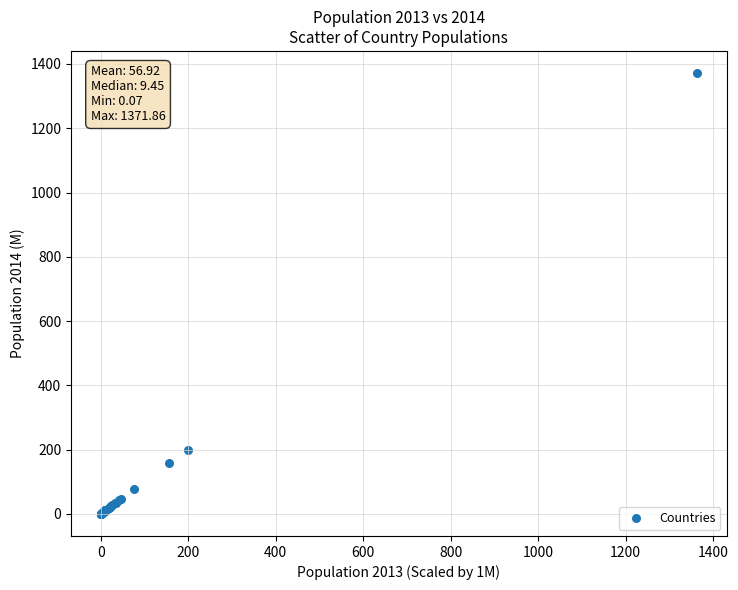

What Y value in the scatter plot is closest to 685?

200.1